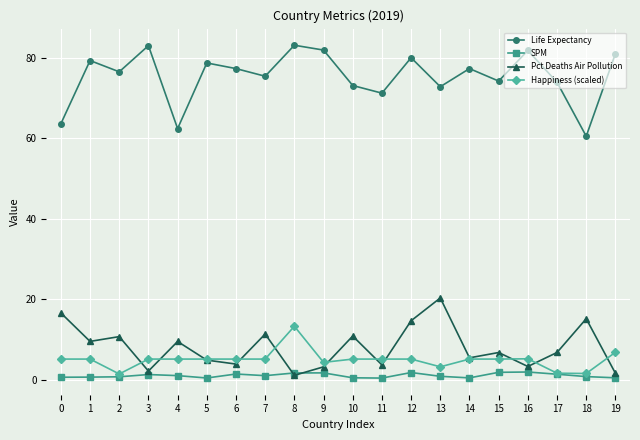

At which label does Life Expectancy first exceed 77?

1